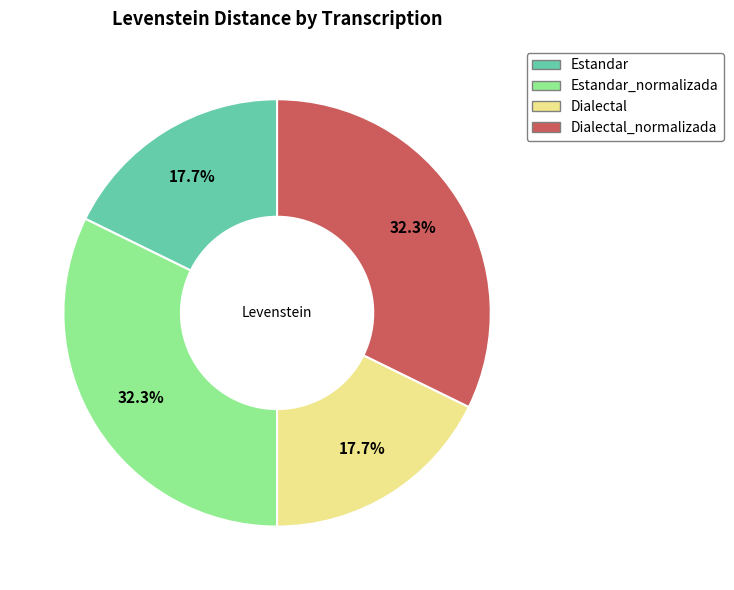

Count the number of slices in the pie.

4